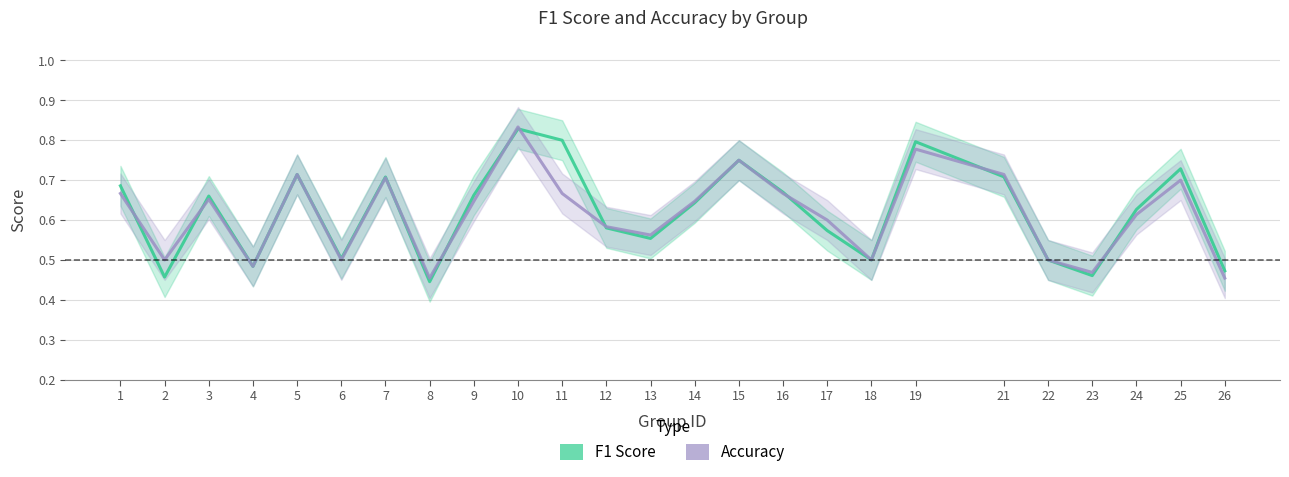

The f1 series shows 0.5 at 22. True or false?

True